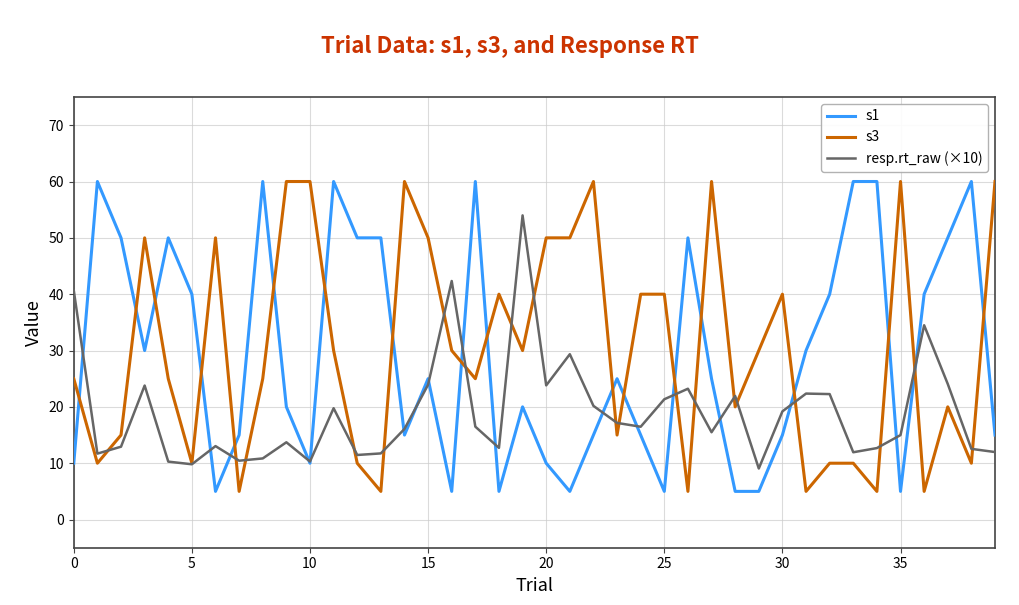

What is the minimum value for s1?

5.0